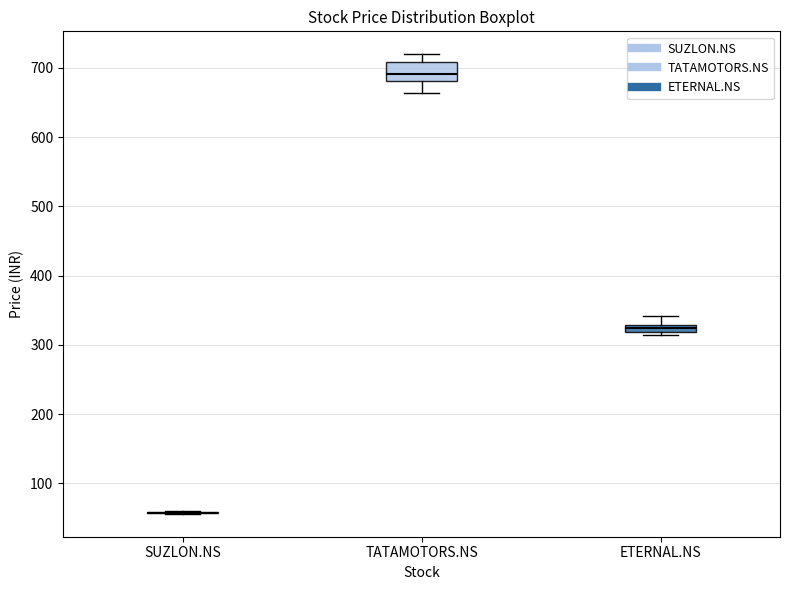

Where does the median line of the box for TATAMOTORS.NS sit on the y-axis? The values are not printed on the chart, so give them approximately, as read against the axis.

690